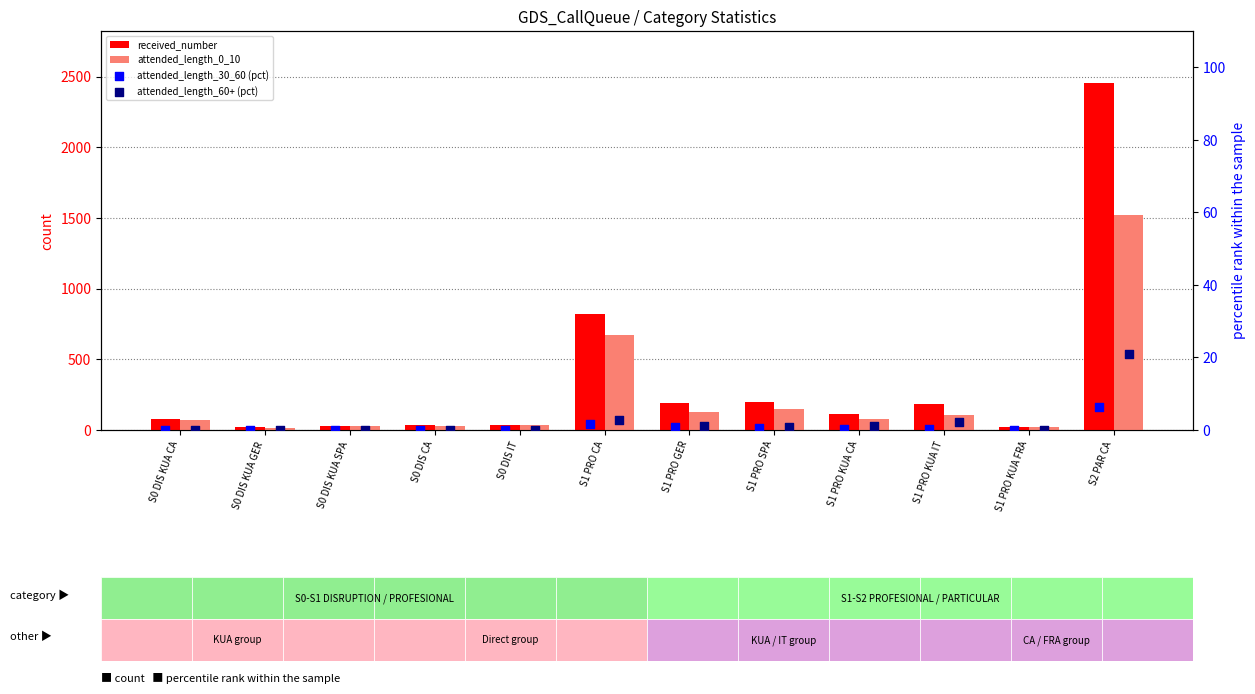

At which category is the sum across all series the highest?

S2 PAR CA